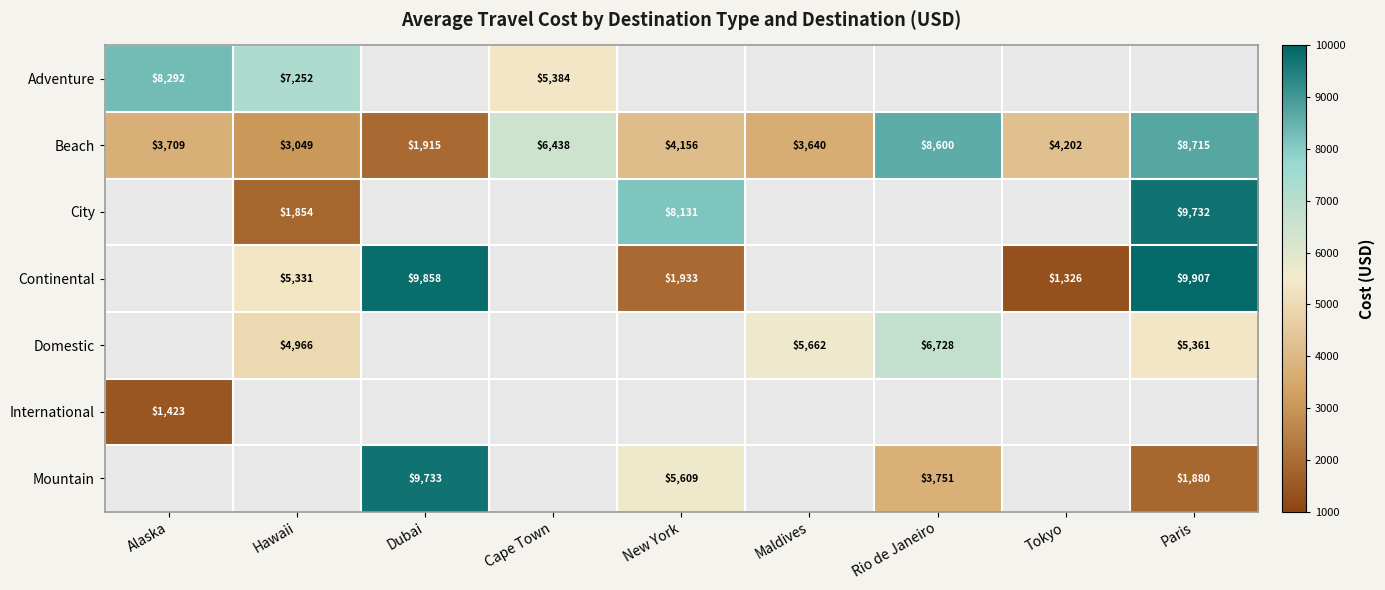

Is it true that Mountain equals 9733 at Dubai?

True